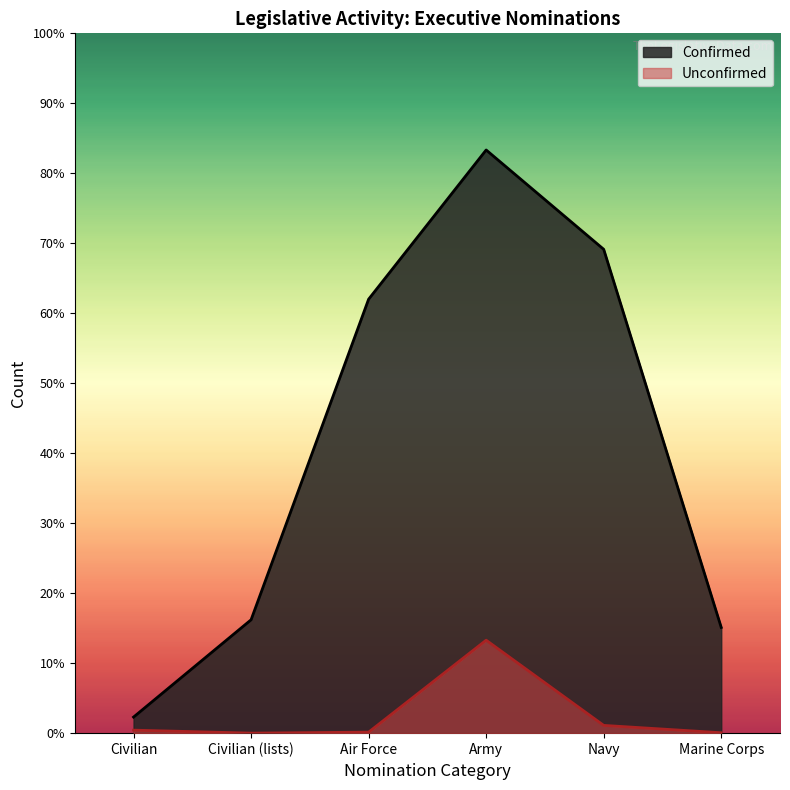

True or false: Confirmed and Unconfirmed intersect in this chart.

False